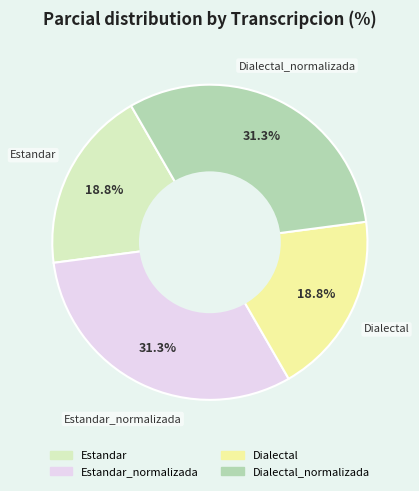

Does any single category account for the majority?

No